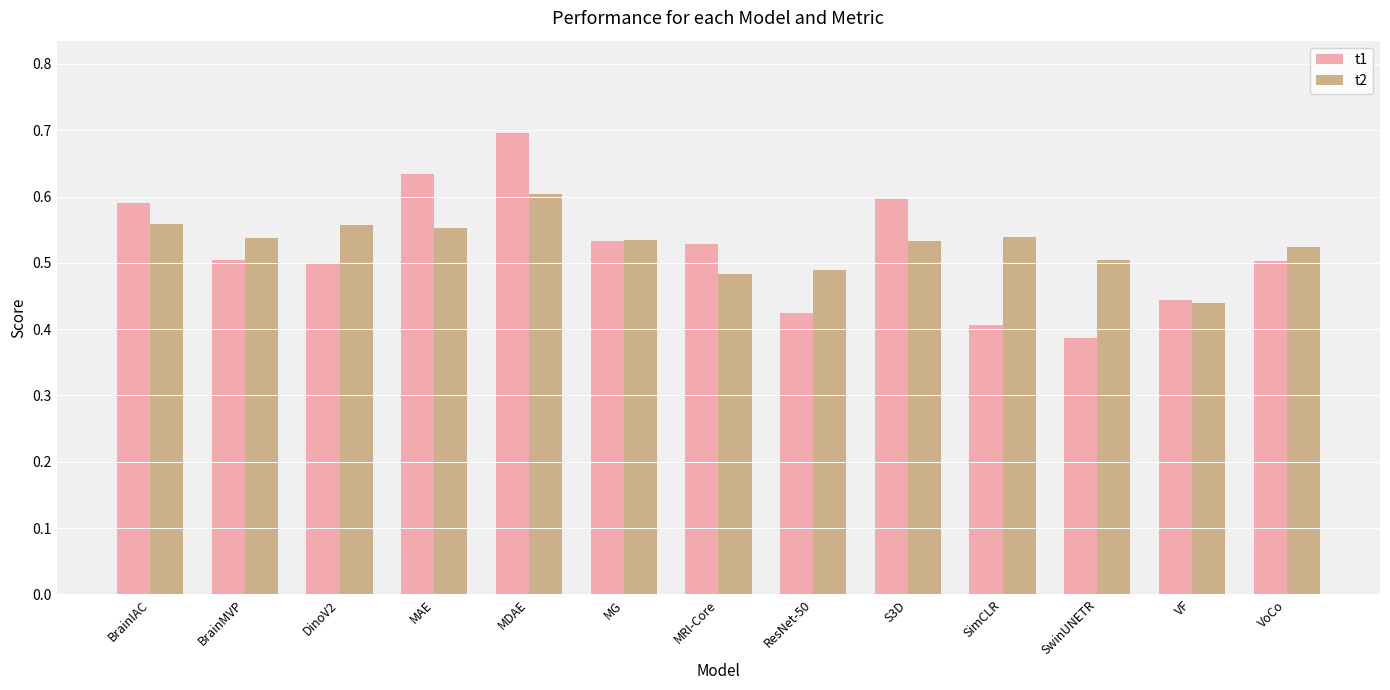

True or false: t2 has a value of 0.5 at MRI-Core.

True